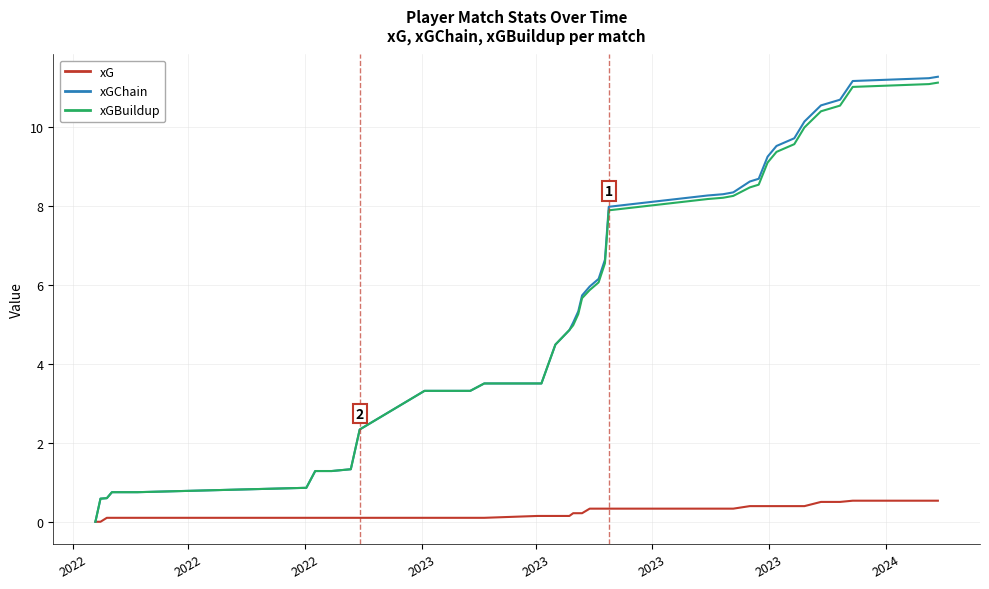

What is the maximum value for xGBuildup?

11.1